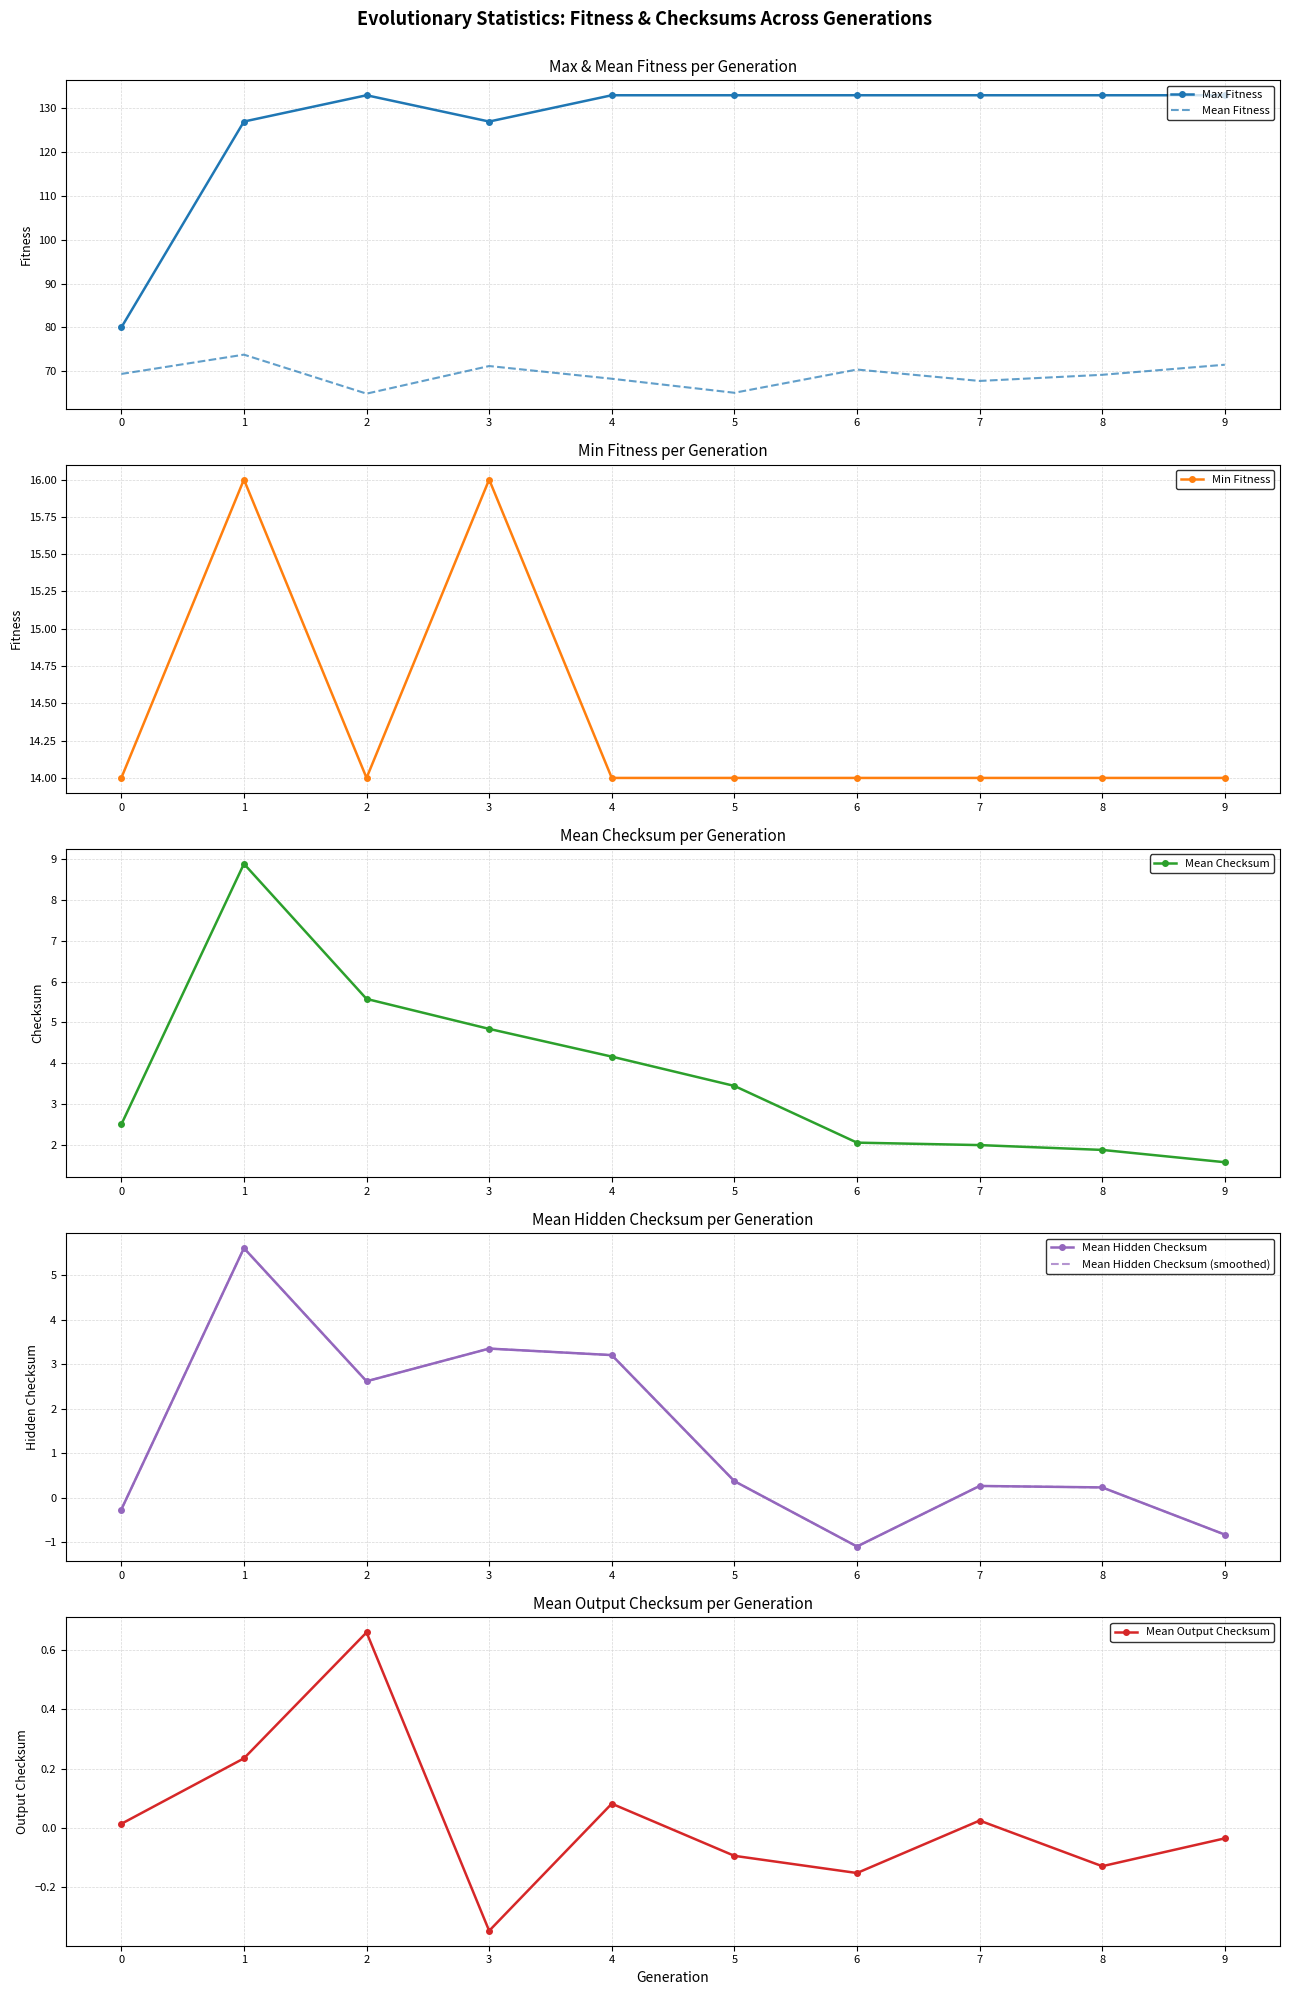

Reading right to left, list all the values displayed in this chart.

Max Fitness: 133.0	133.0	133.0	133.0	133.0	133.0	127.0	133.0	127.0	80.0
Mean Fitness: 71.5	69.2	67.8	70.4	65.1	68.3	71.2	64.9	73.8	69.4
Min Fitness: 14.0	14.0	14.0	14.0	14.0	14.0	16.0	14.0	16.0	14.0
Mean Checksum: 1.6	1.9	2.0	2.1	3.4	4.2	4.8	5.6	8.9	2.5
Mean Hidden Checksum: -0.8	0.2	0.3	-1.1	0.4	3.2	3.4	2.6	5.6	-0.3
Mean Output Checksum: -0.0	-0.1	0.0	-0.2	-0.1	0.1	-0.3	0.7	0.2	0.0